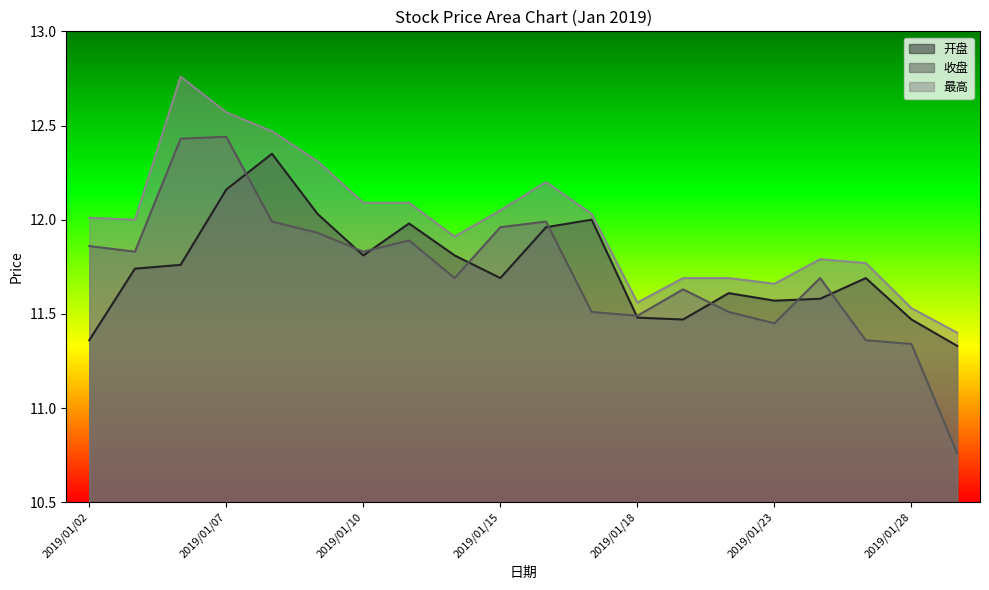

What is the difference between the maximum and minimum values in the 收盘 series?

1.7